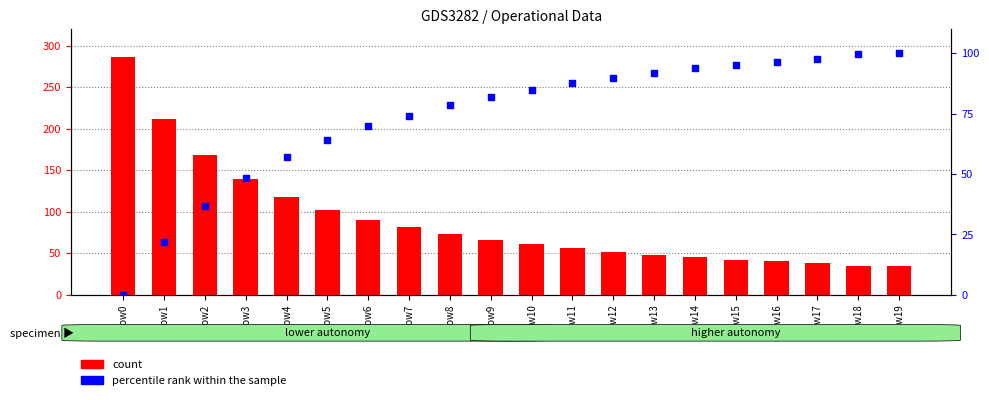

Which series has the largest total across all categories?

count